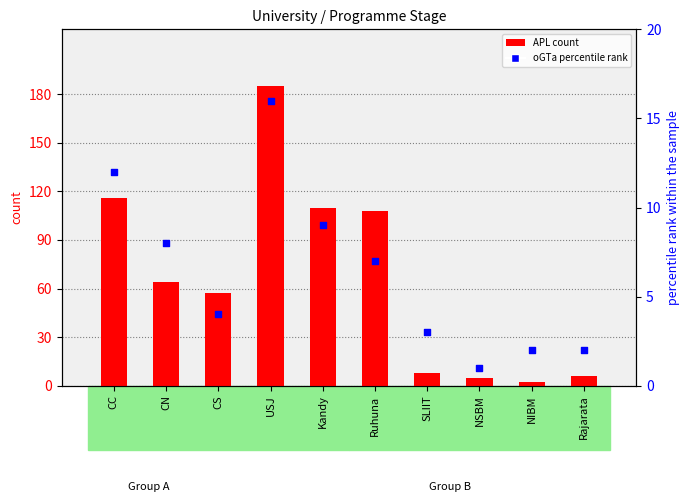

At which category is the sum across all series the highest?

USJ